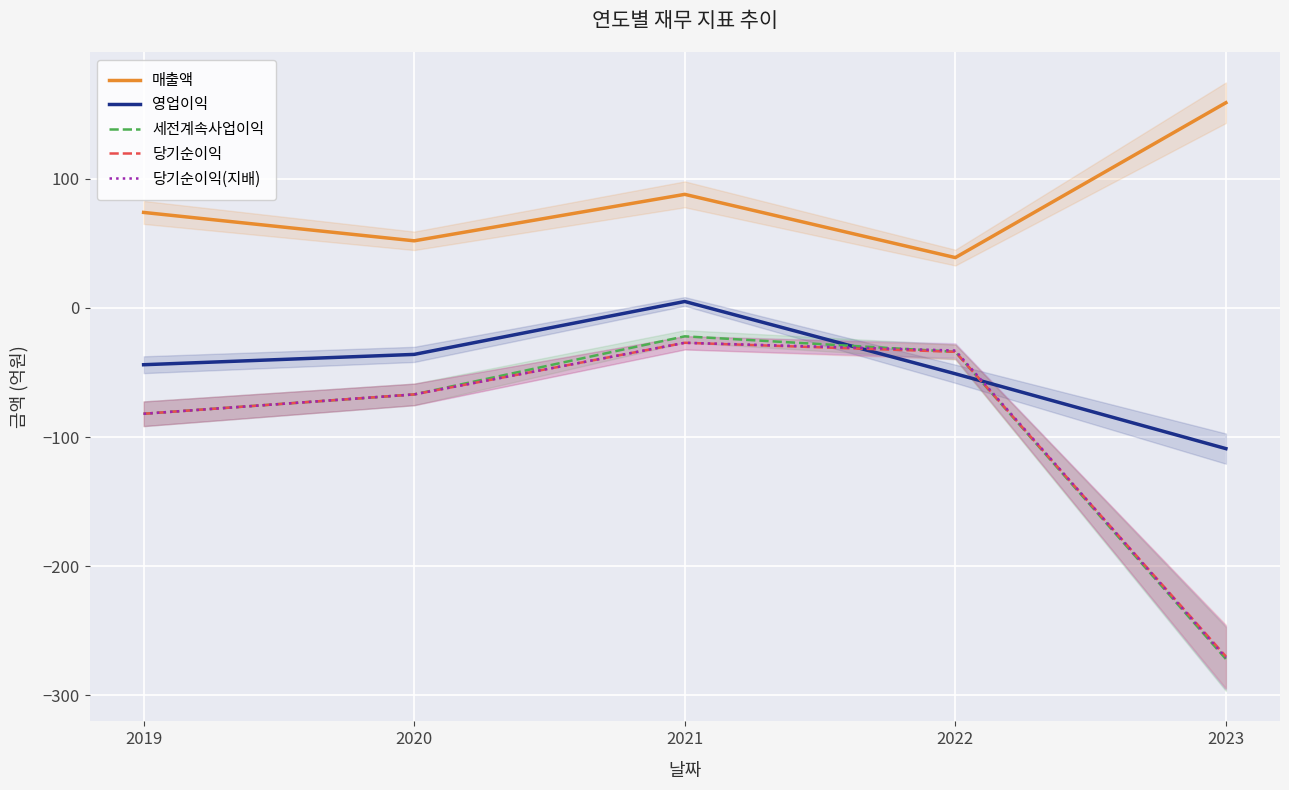

What is the total value across all series at 2022?

-113